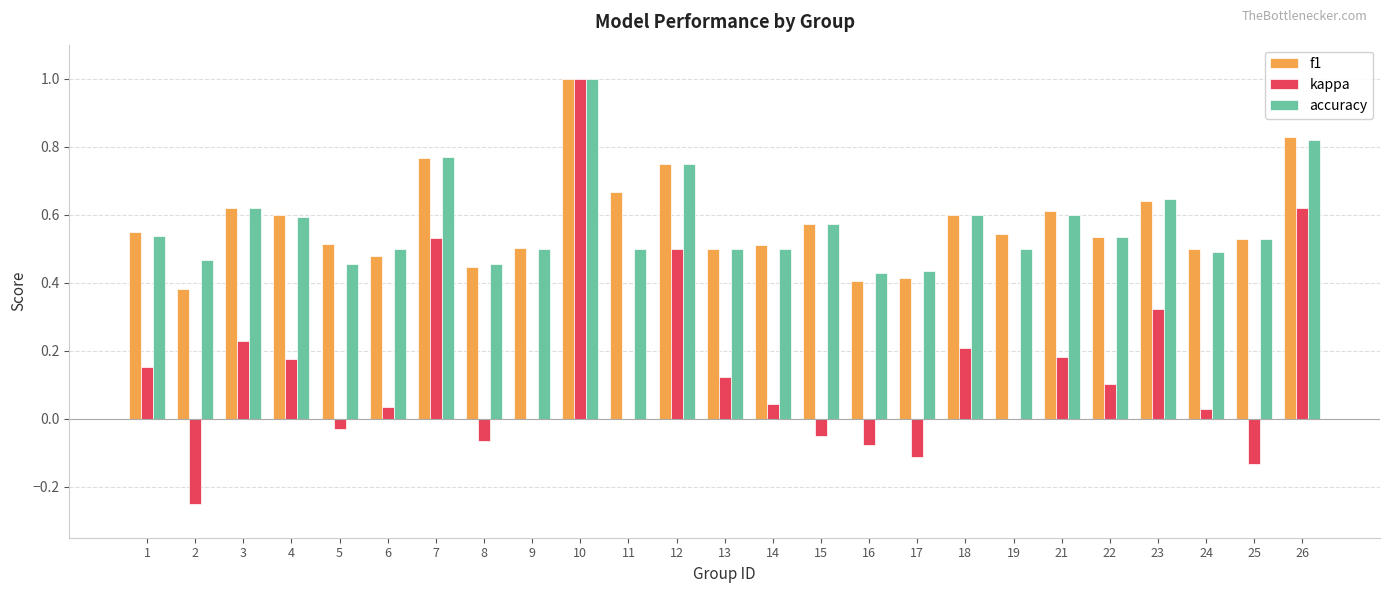

What is the total value across all series at 21?

1.4